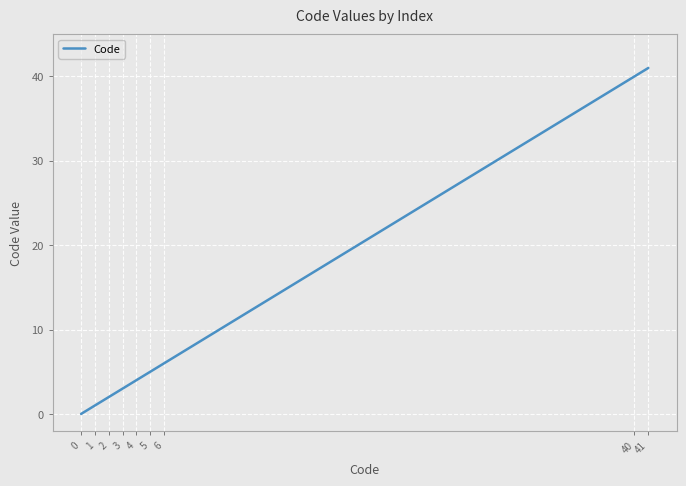

Where is the data nearest to the value 20?

6